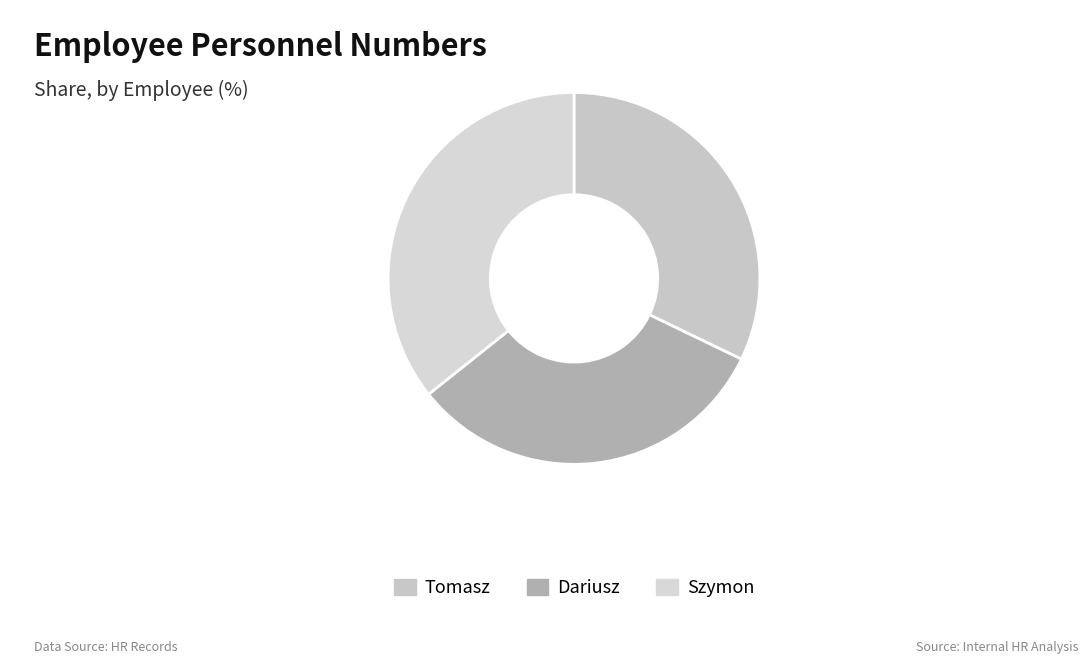

Is Szymon the majority of the pie?

No